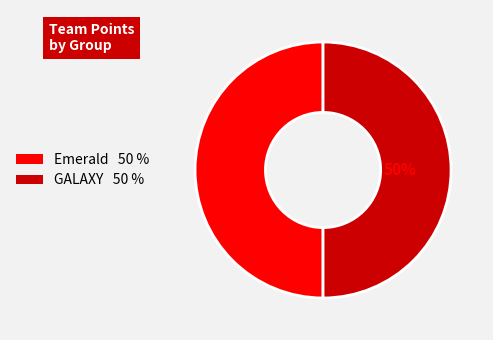

To the nearest percent, what is the average slice percentage?

50%